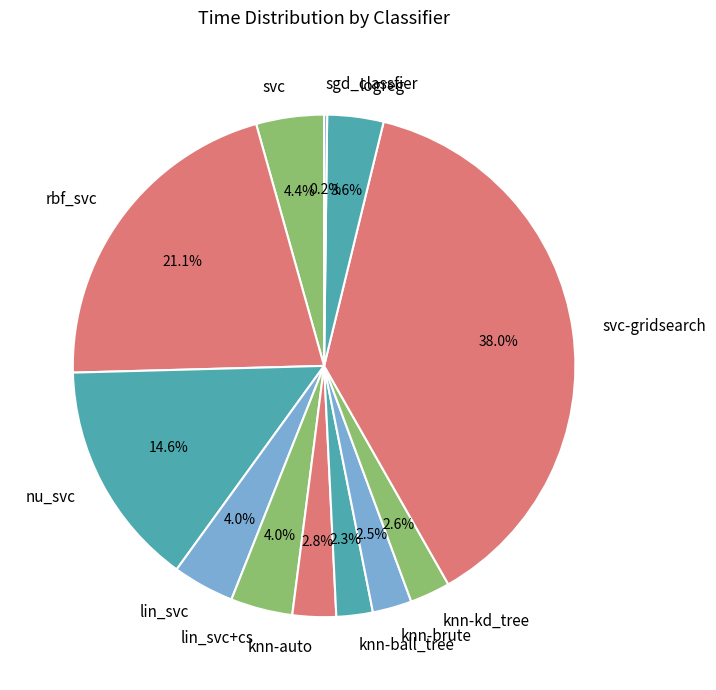

To the nearest percent, what is the combined percentage of knn-auto and knn-ball_tree?

5%